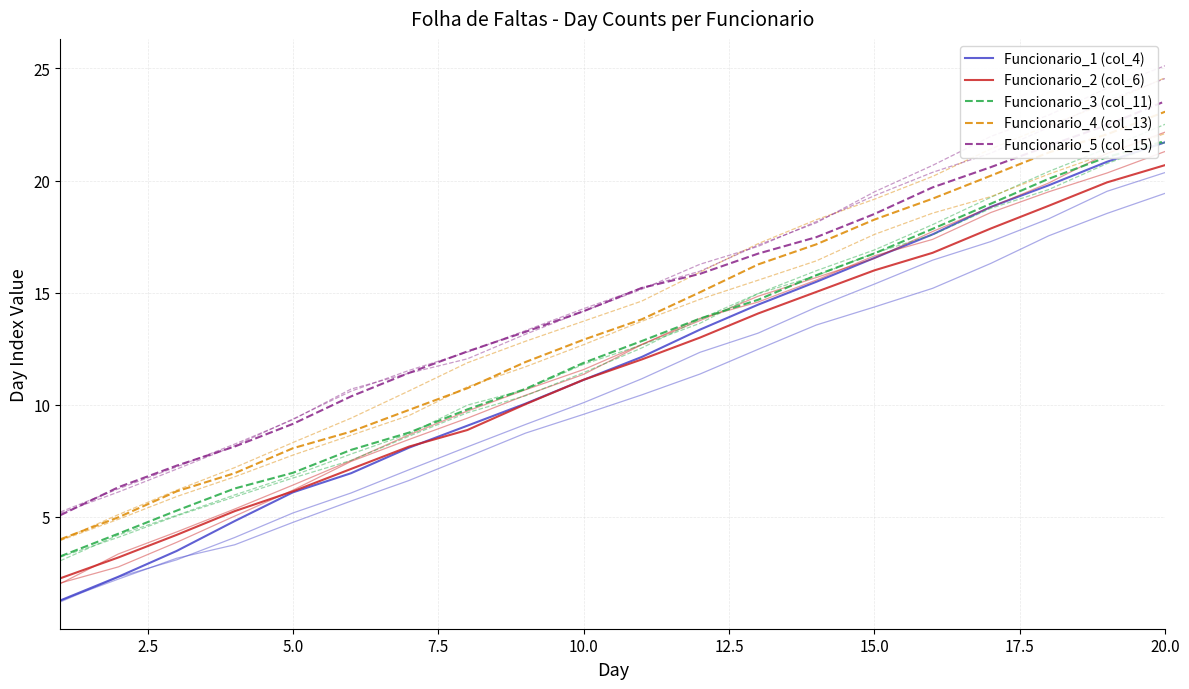

Rank the series by their maximum value, from lowest to highest.

Funcionario_2 (col_6), Funcionario_1 (col_4), Funcionario_3 (col_11), Funcionario_4 (col_13), Funcionario_5 (col_15)